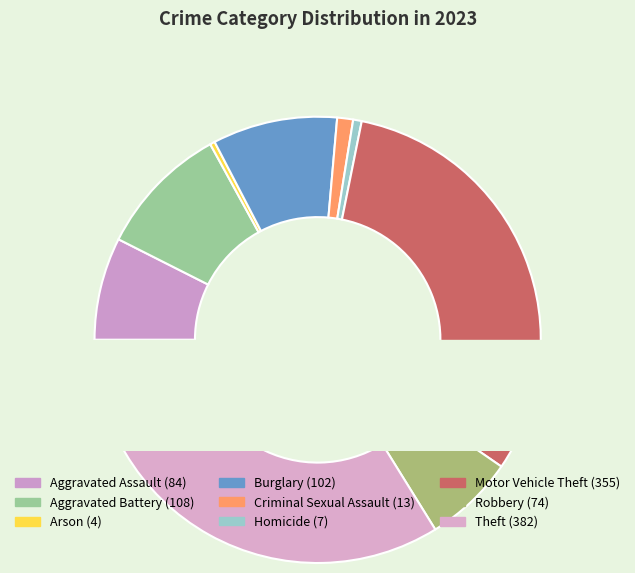

To the nearest percent, what is the average slice percentage?

11%